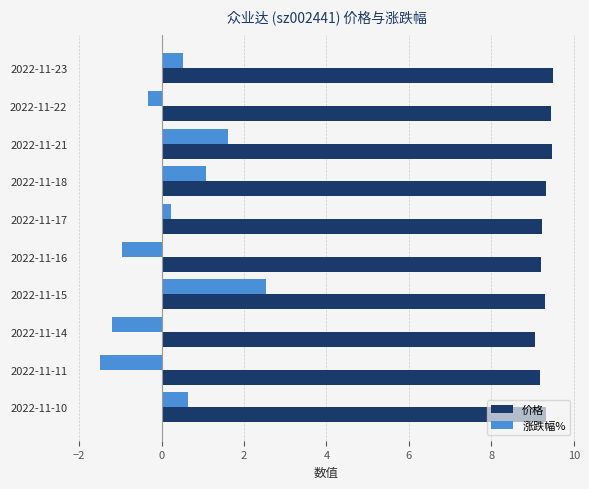

At how many categories does at least one series exceed 7?

10